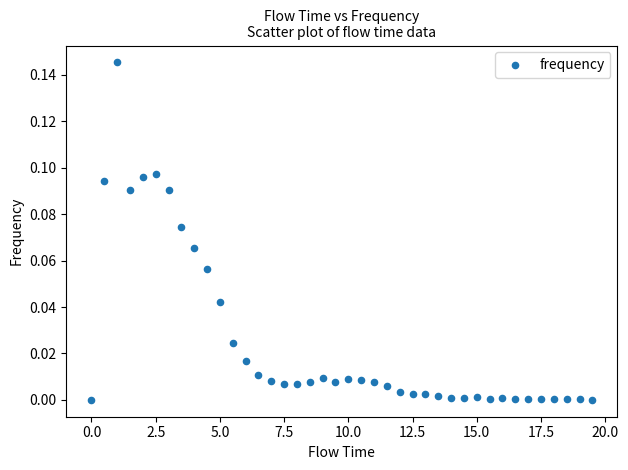

What is the range of X values (max minus min)?

19.5